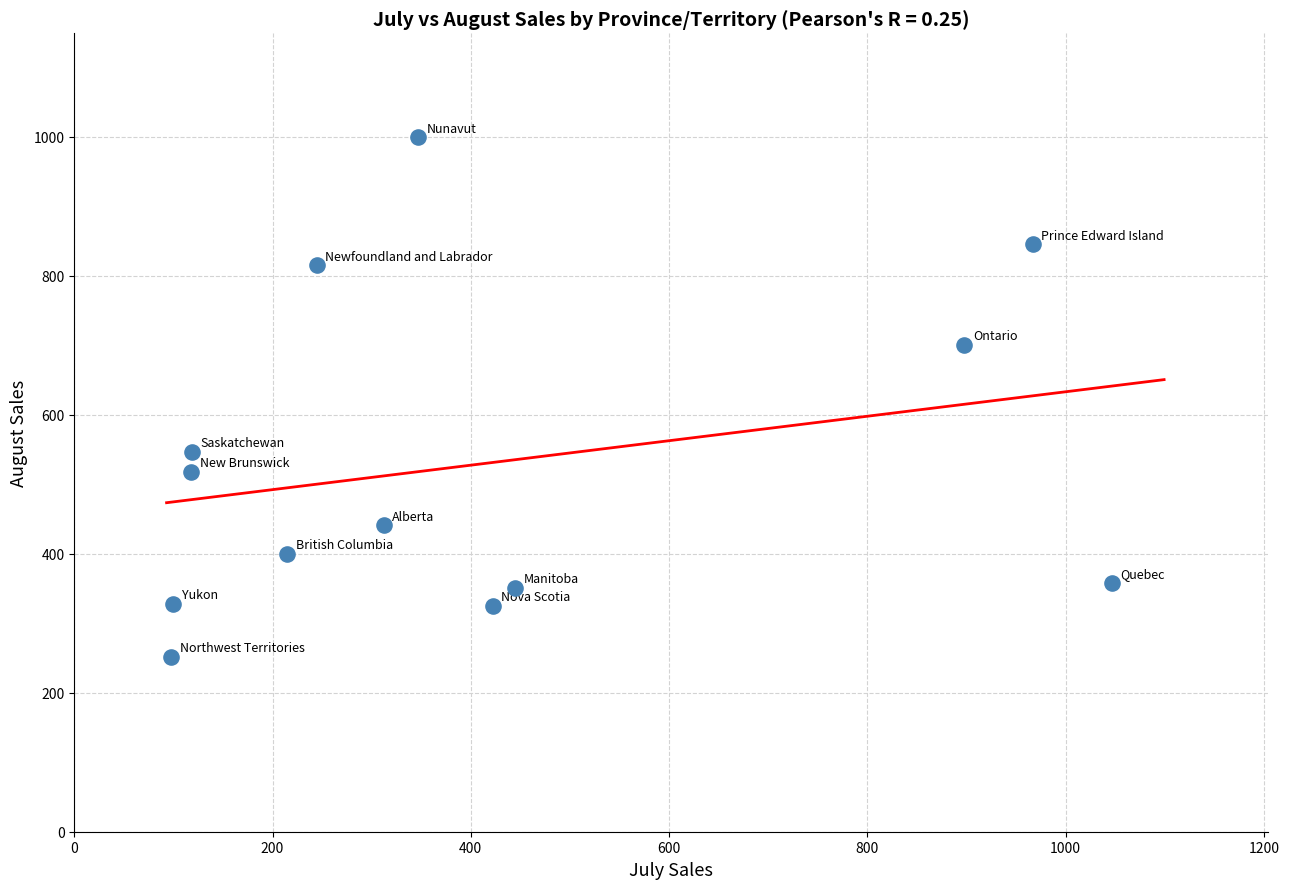

What is the range of X values (max minus min)?

949